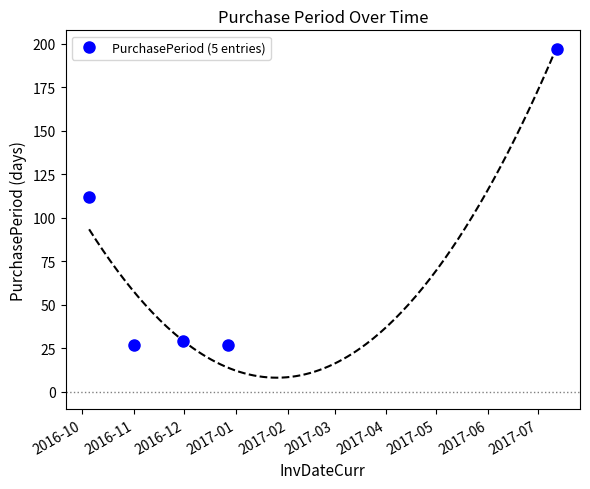

What is the value of the 1st point from the left?

112